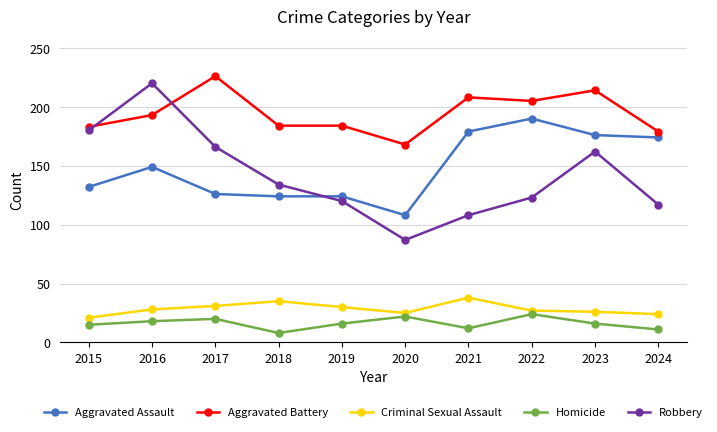

How many data points in Robbery are less than 134?

5